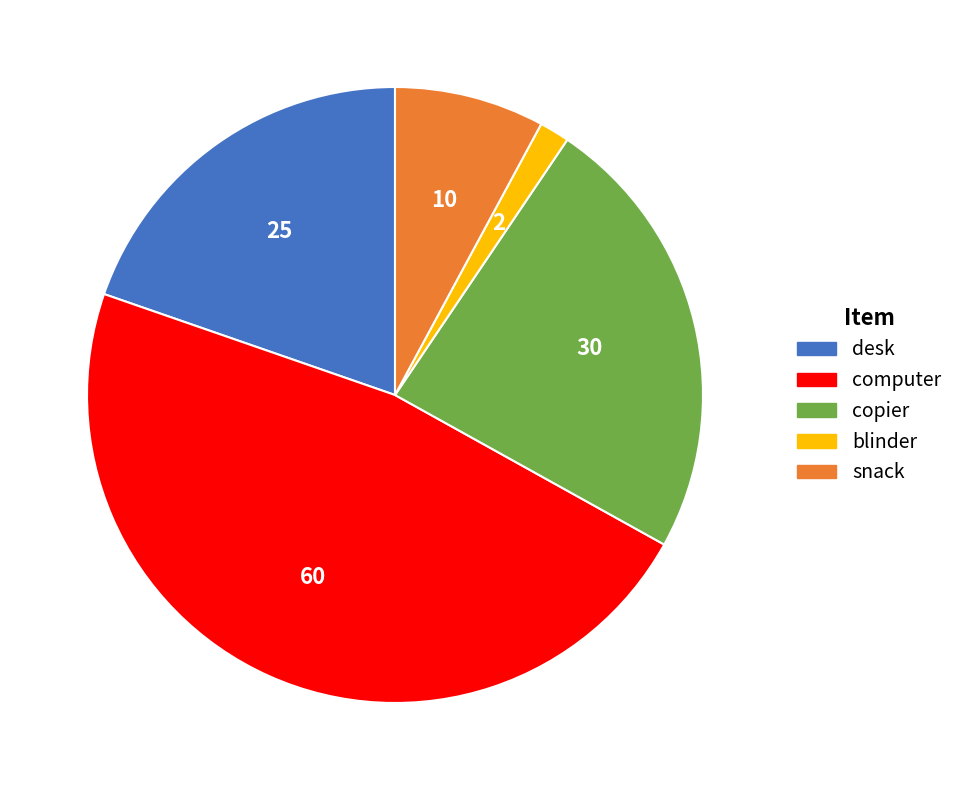

Do computer and blinder together represent more than half of the pie?

No